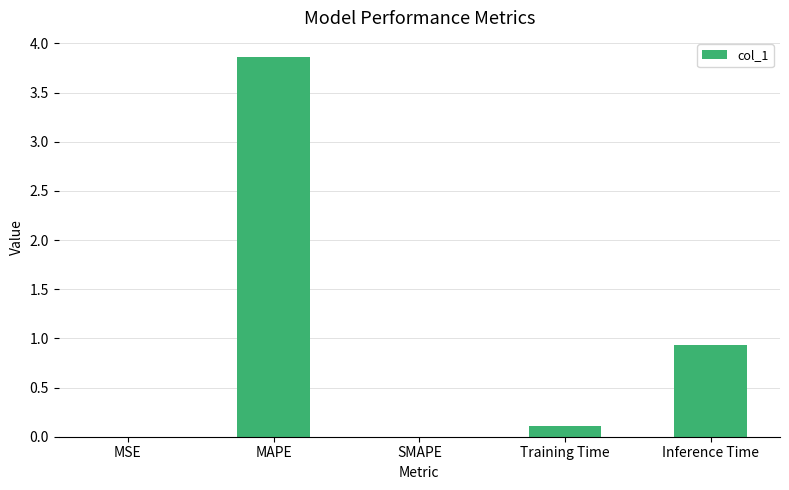

Are the bars horizontal?

No